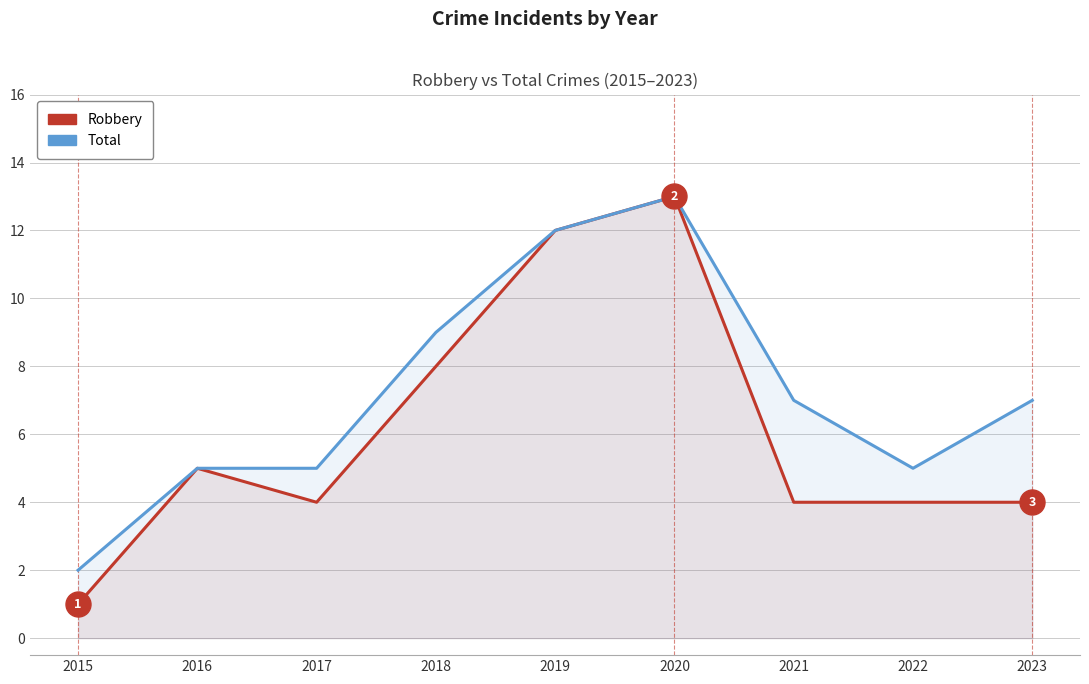

List the series in order of their overall mean, lowest first.

Robbery, Total